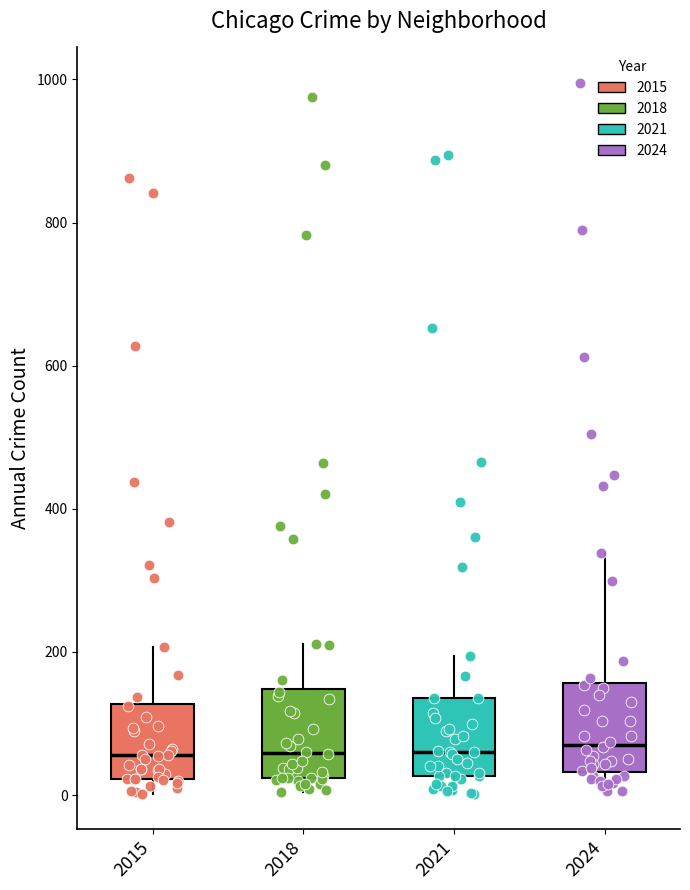

Reading left to right, transcribe this box plot: for each box, give where its median line is, the range the box spans, and where its two whiskers end, as read against the y-axis. The values are not printed on the chart, so give them approximately, as read against the axis.

2015: median 60, box 20 to 120, whiskers 0 to 200
2018: median 60, box 20 to 140, whiskers 0 to 220
2021: median 60, box 20 to 140, whiskers 0 to 200
2024: median 80, box 40 to 160, whiskers 0 to 340